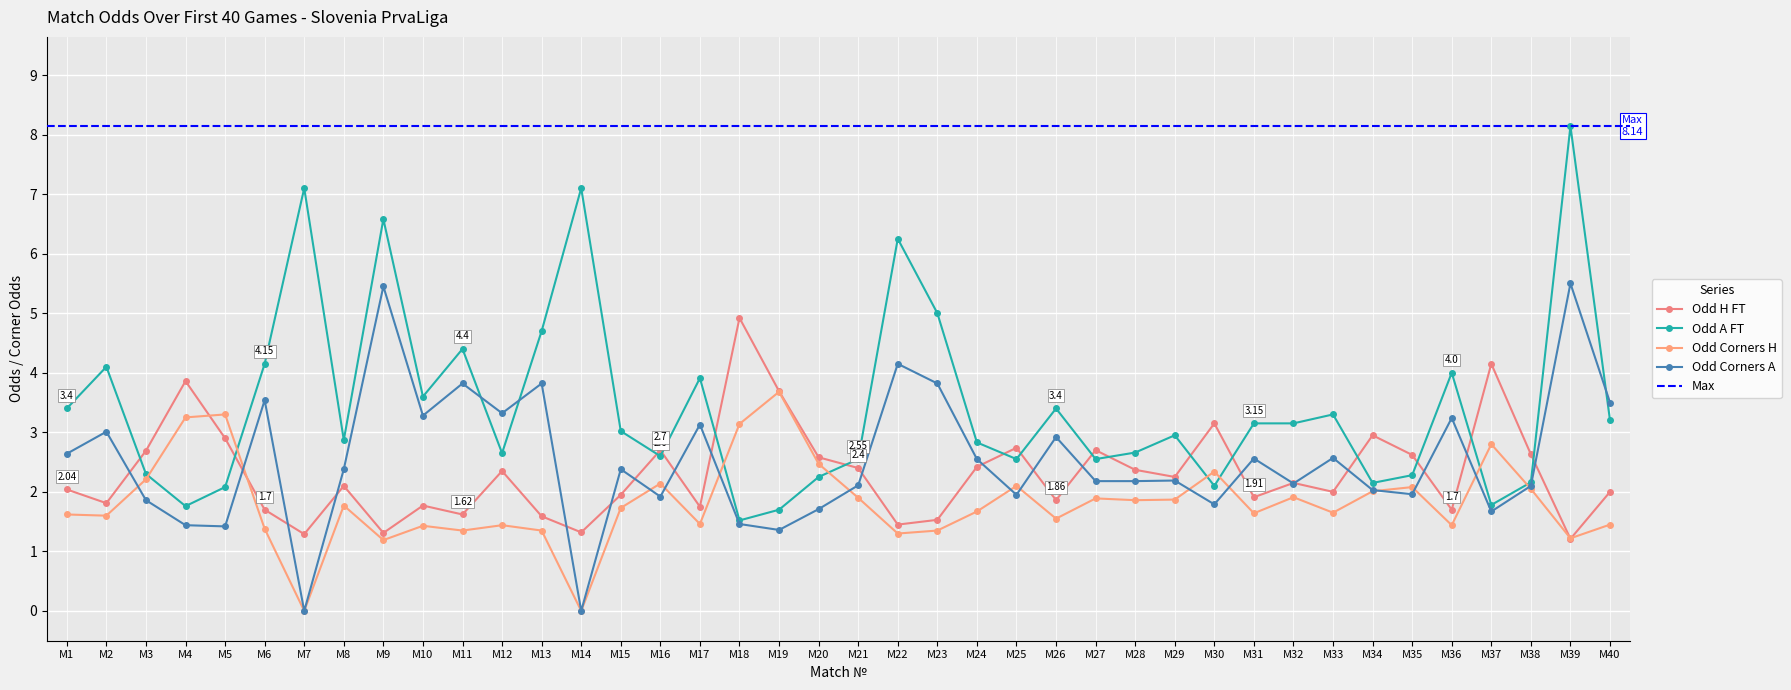

What is the average value of the Odd_Corners_H series?

1.8